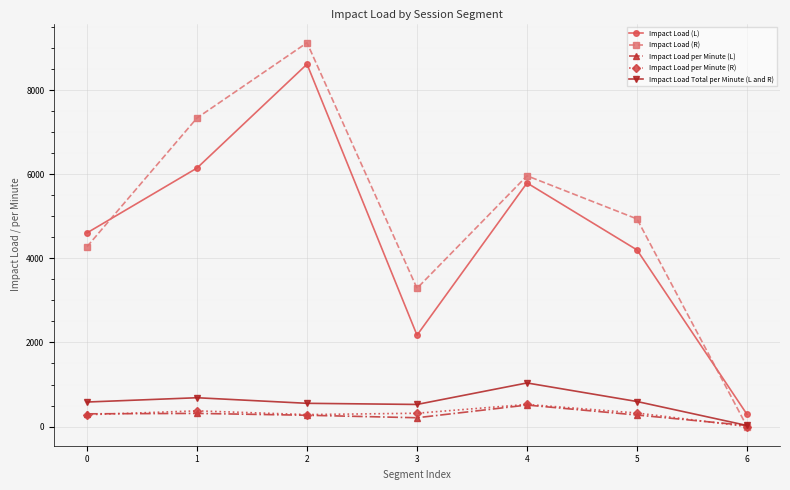

What is the total value across all series at 0?

10054.4